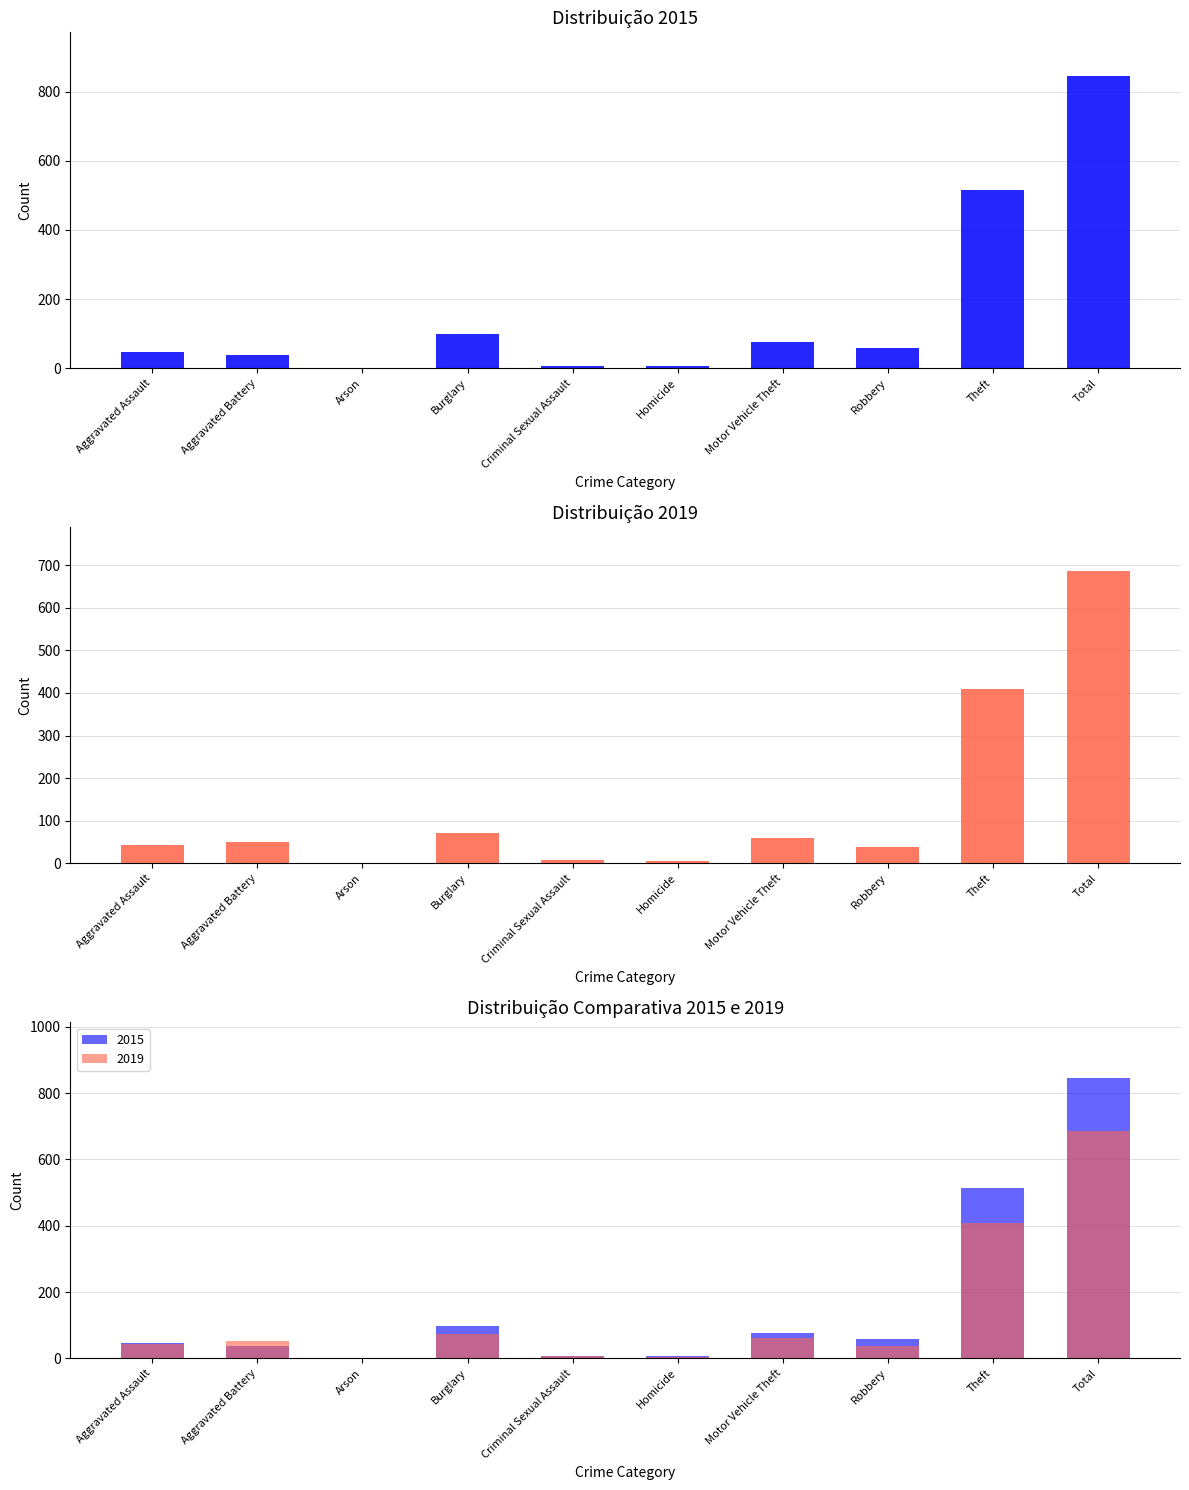

At how many categories does at least one series exceed 56?

5